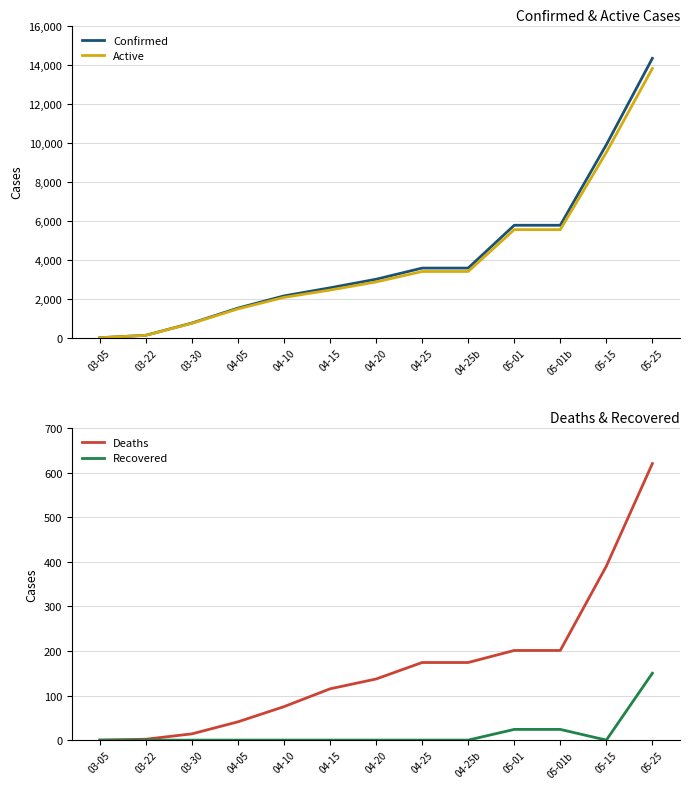

What are all the series names shown in the legend?

Confirmed, Active, Deaths, Recovered